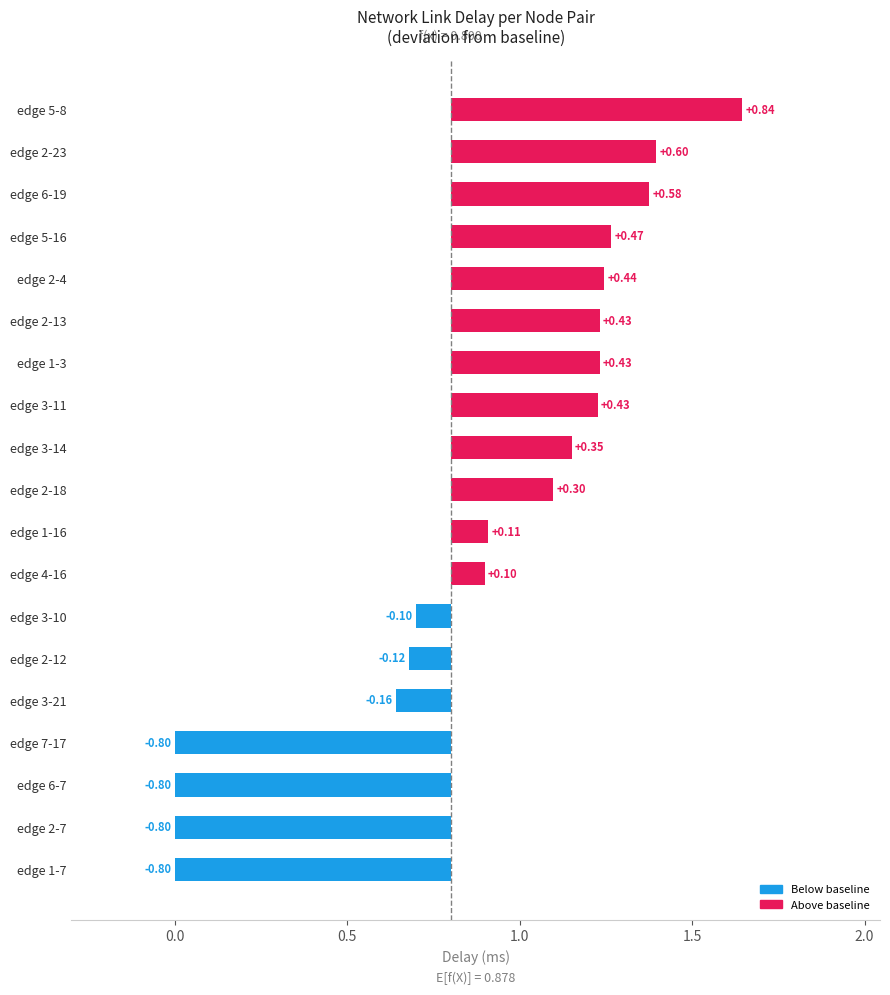

Are the bars grouped side by side (vs. stacked)?

No